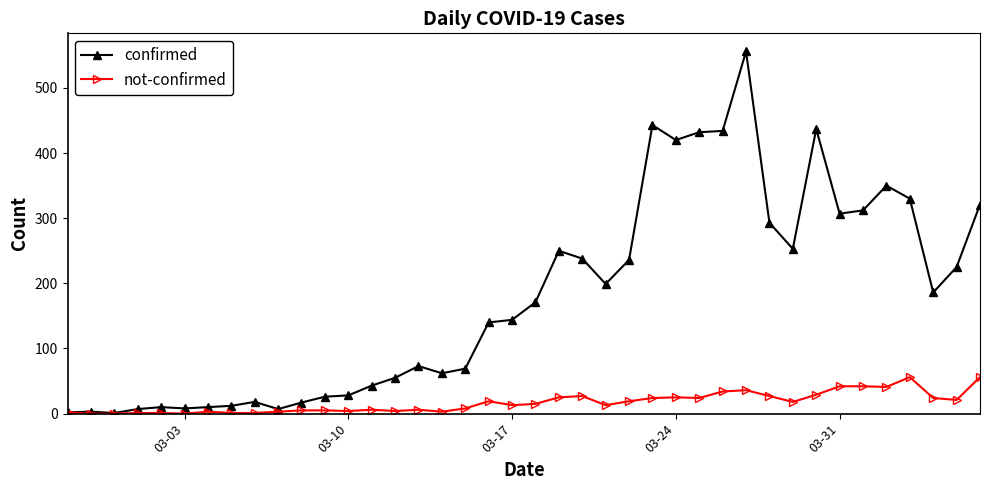

How many series are shown in this chart?

2